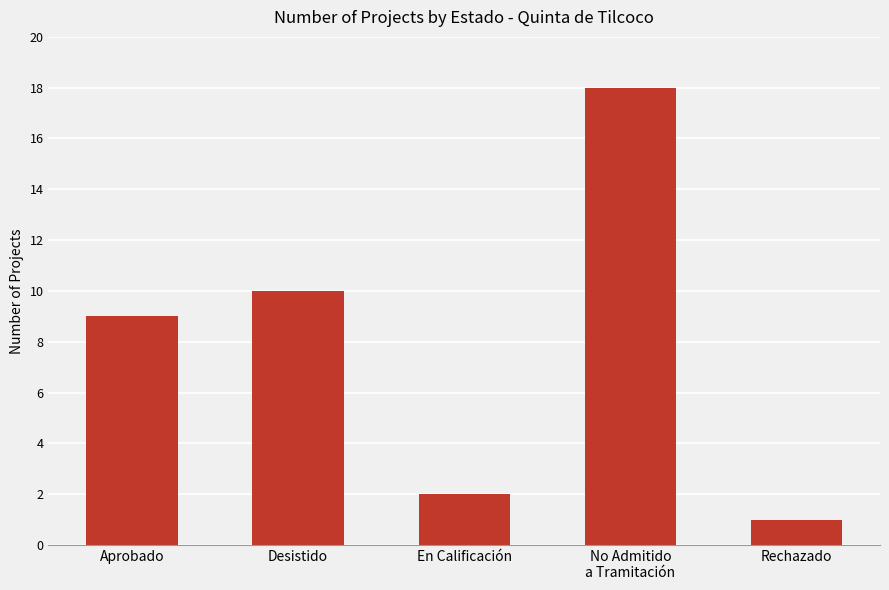

How many distinct data groups are displayed?

1